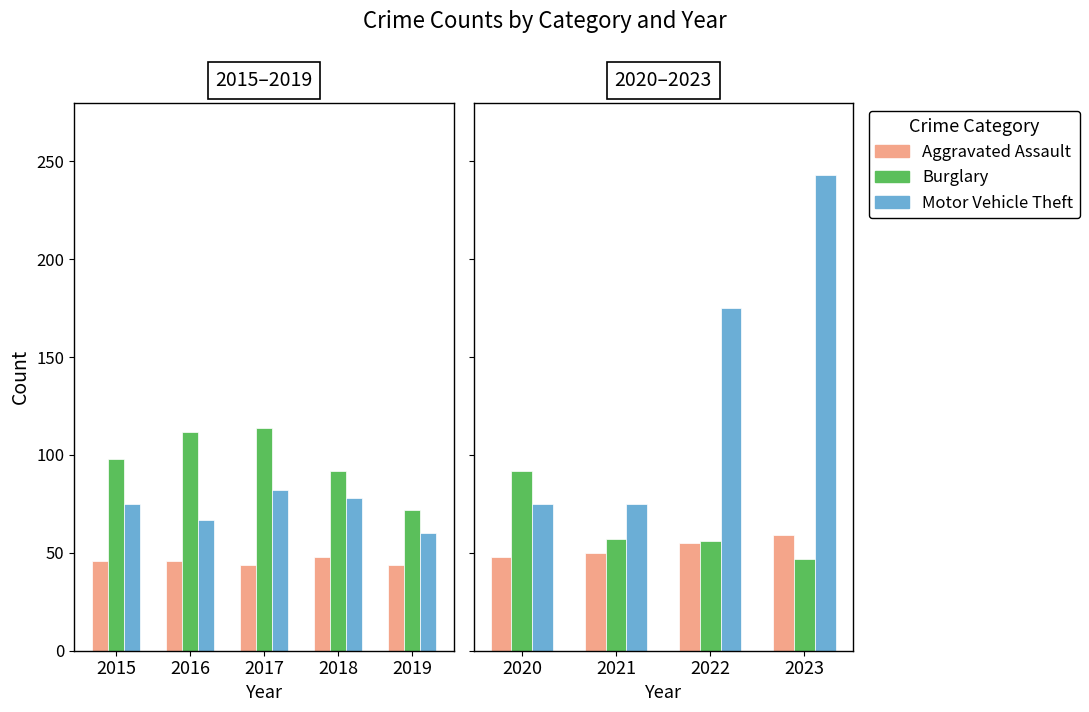

What is the value of the Motor Vehicle Theft bar at the 3rd from the left?

175